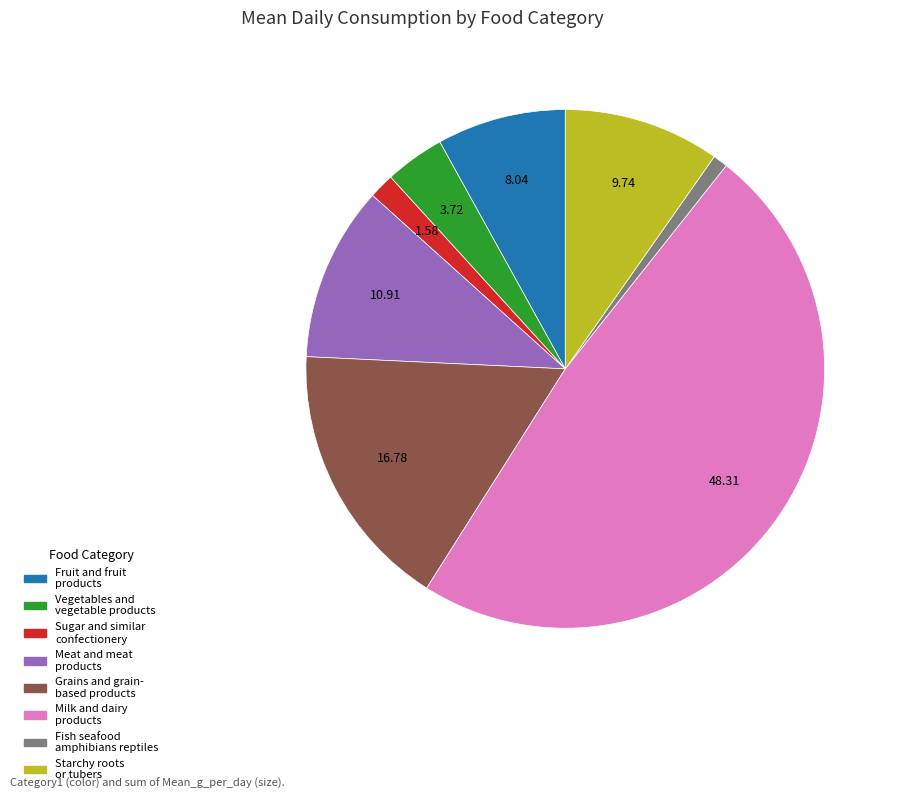

Is there any slice that represents more than half of the pie?

No